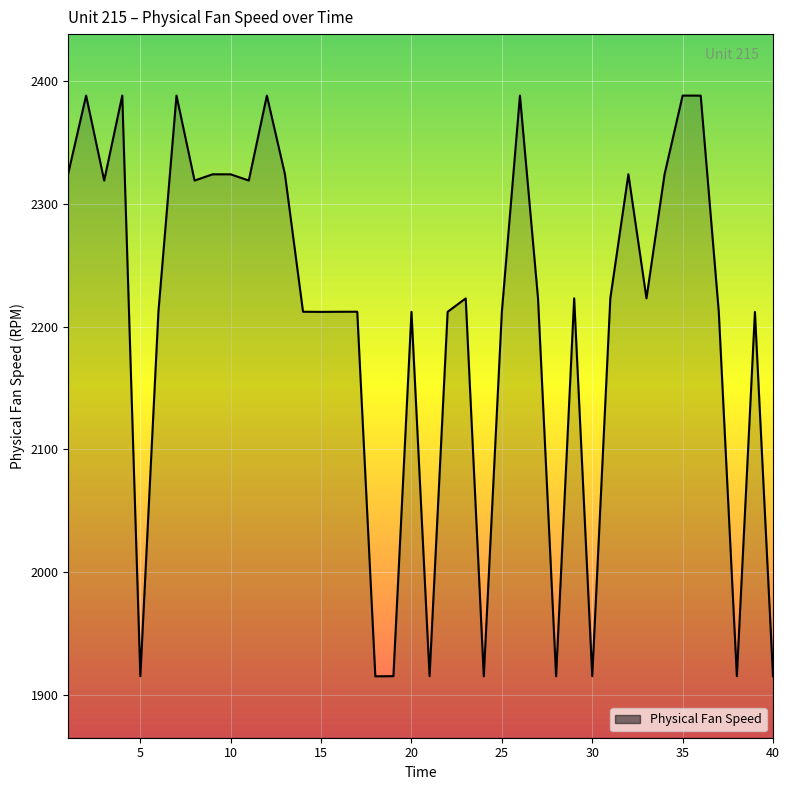

What is the greatest value displayed?

2388.1